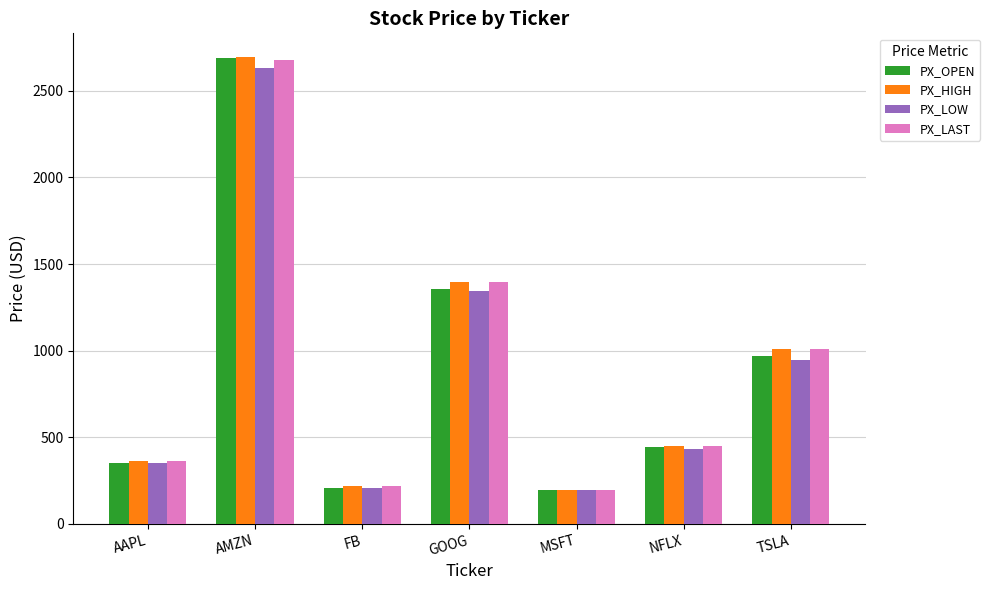

At which category is the sum across all series the highest?

AMZN